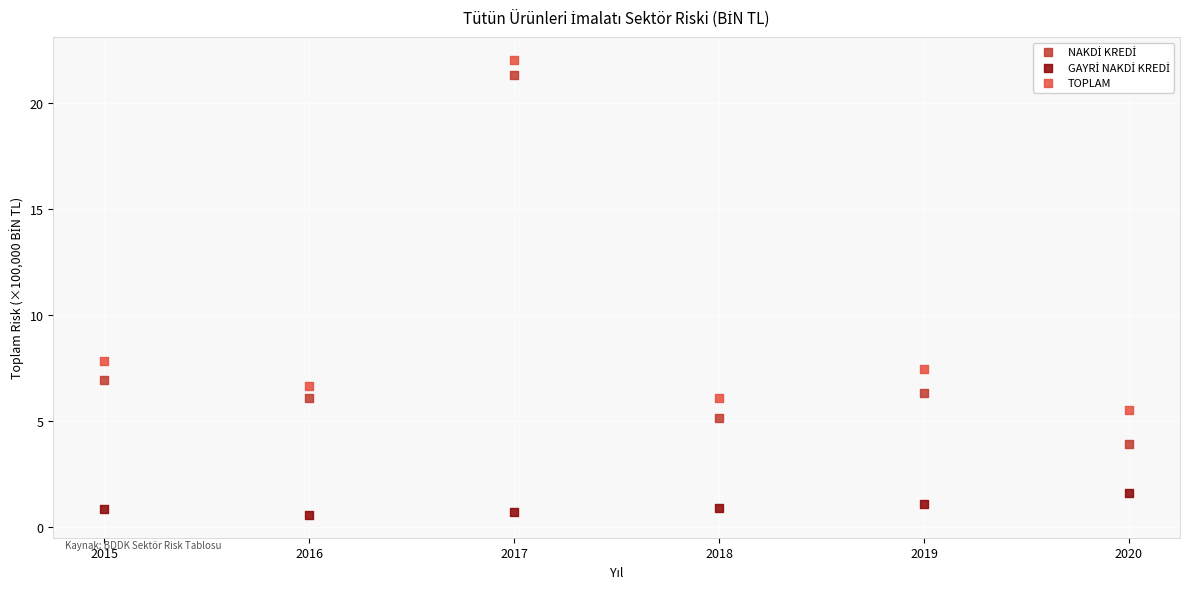

Across all series, what Y value is closest to 11?

7.8